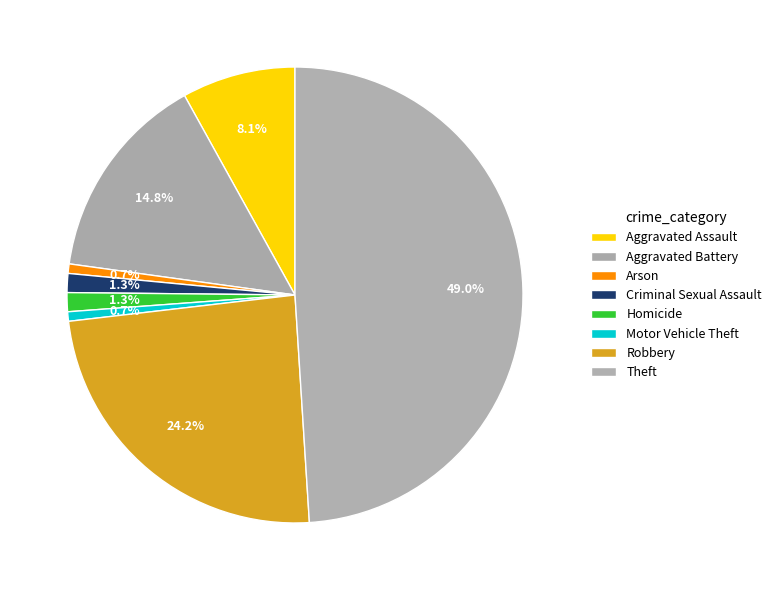

What is the smallest slice in the pie chart?

Arson